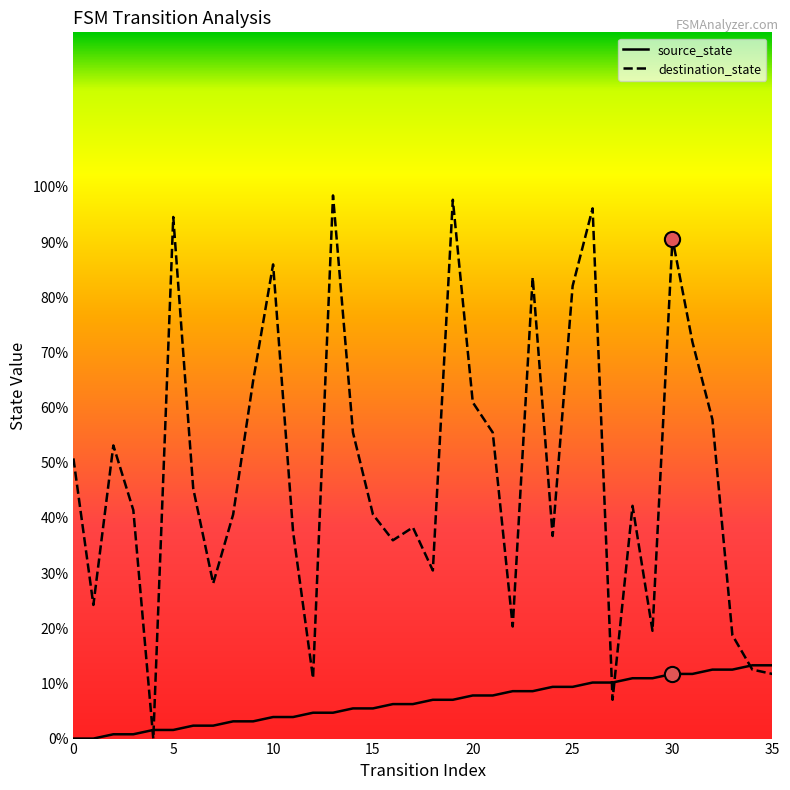

Which series has the widest spread of values?

destination_state